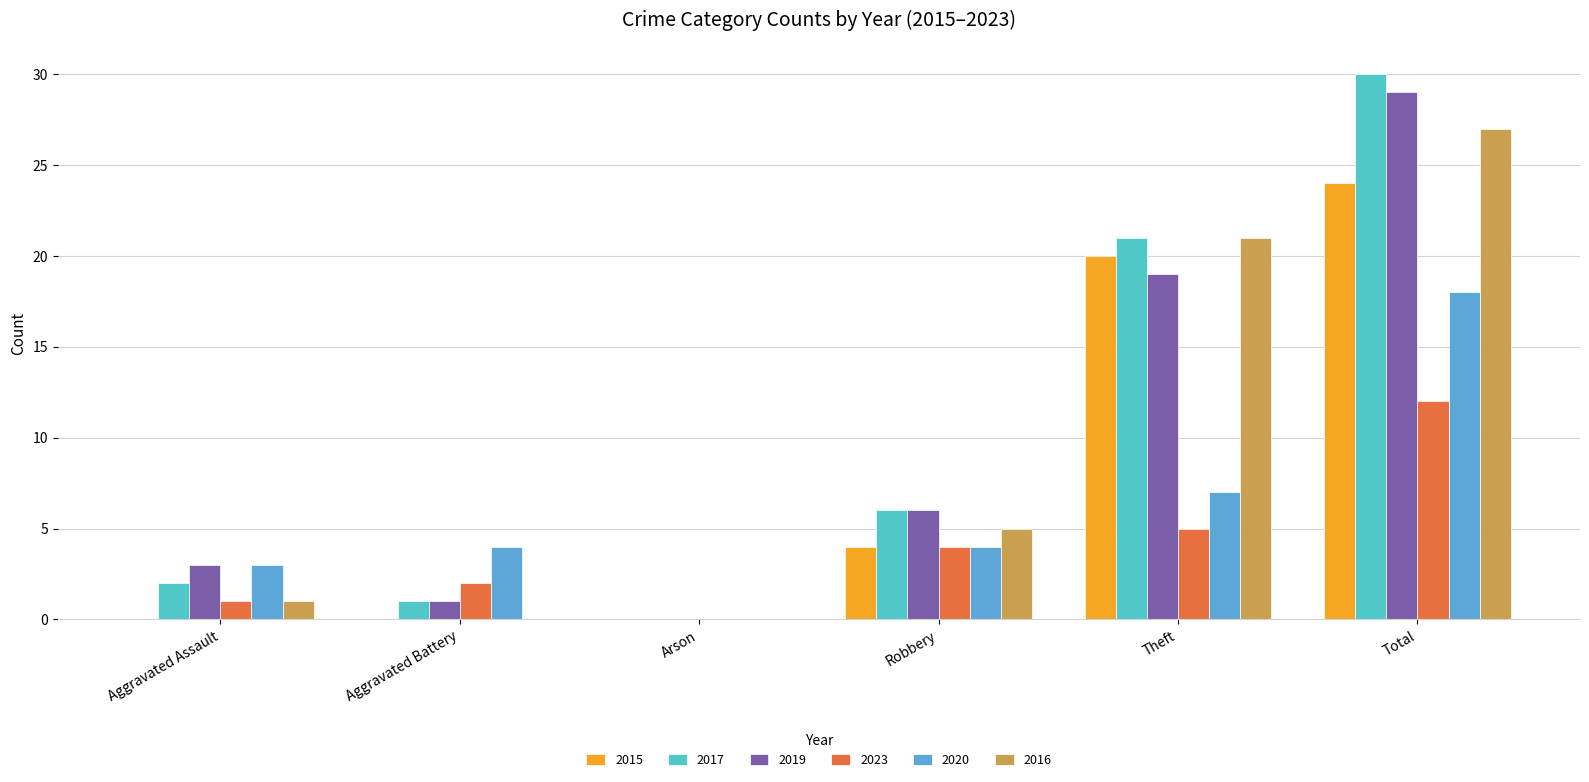

The 2020 series shows 5 at Aggravated Assault. True or false?

False